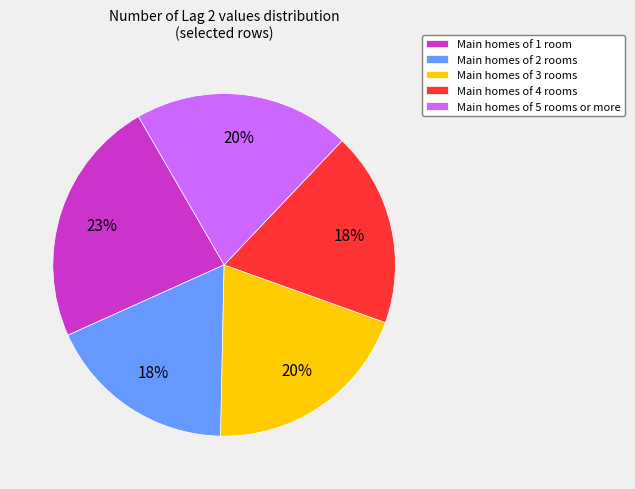

Count the number of slices in the pie.

5